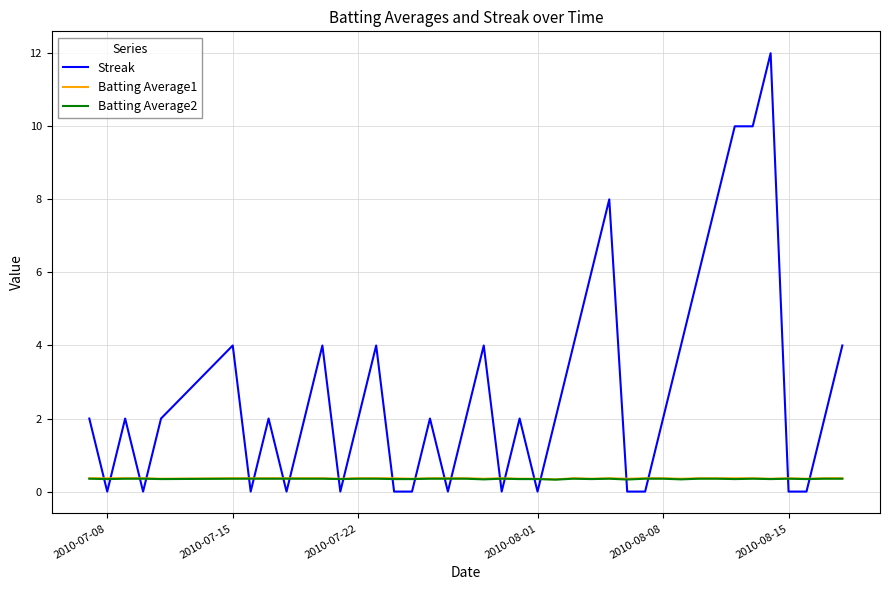

How many times do Batting Average1 and Streak cross each other?

22